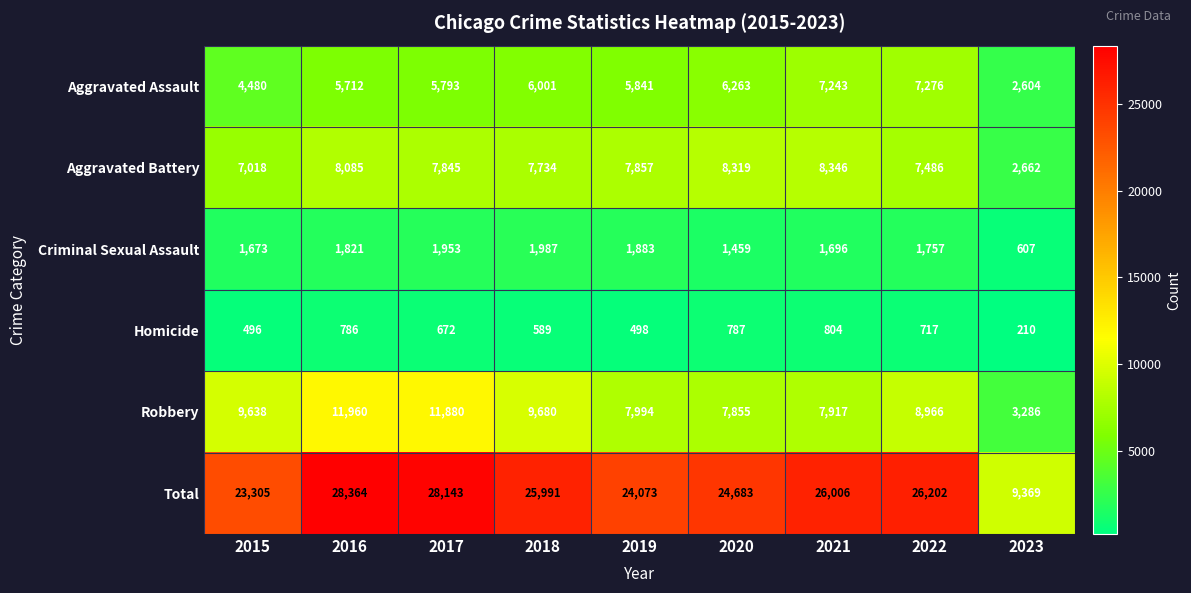

What is the sum of the Homicide values at 2022 and 2017?

1389